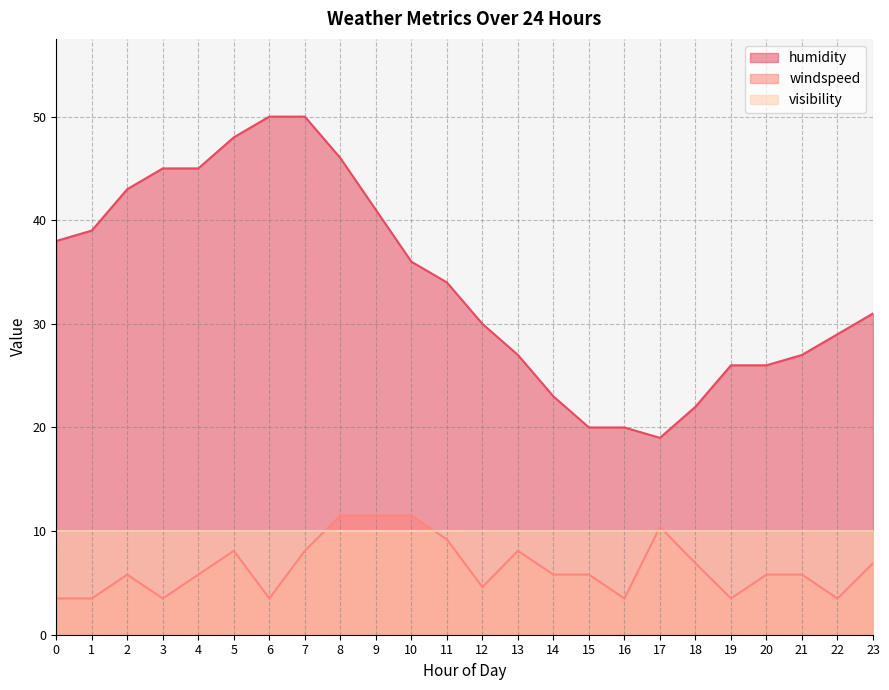

What is the difference between the windspeed values at 15 and 22?

2.3